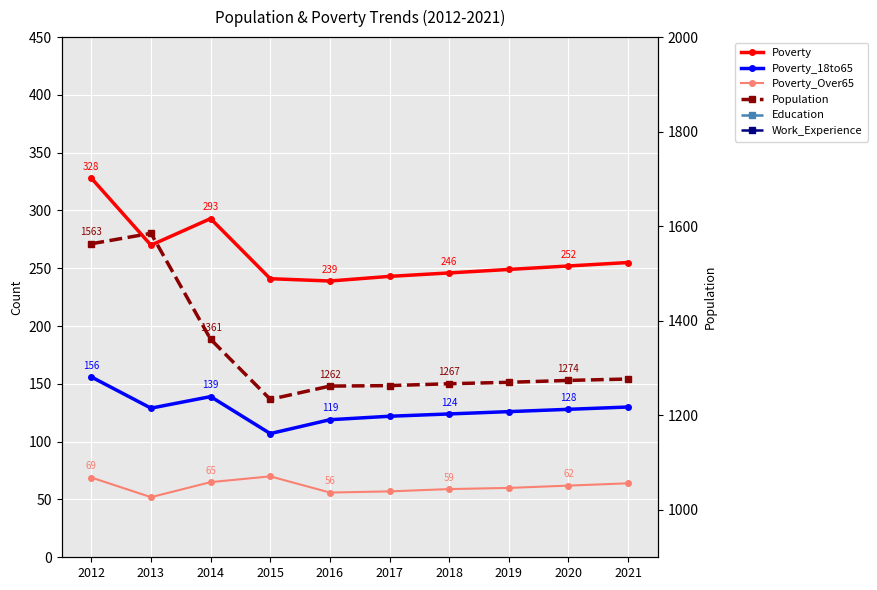

Where is Poverty_Over65 nearest to the value 61?

2019